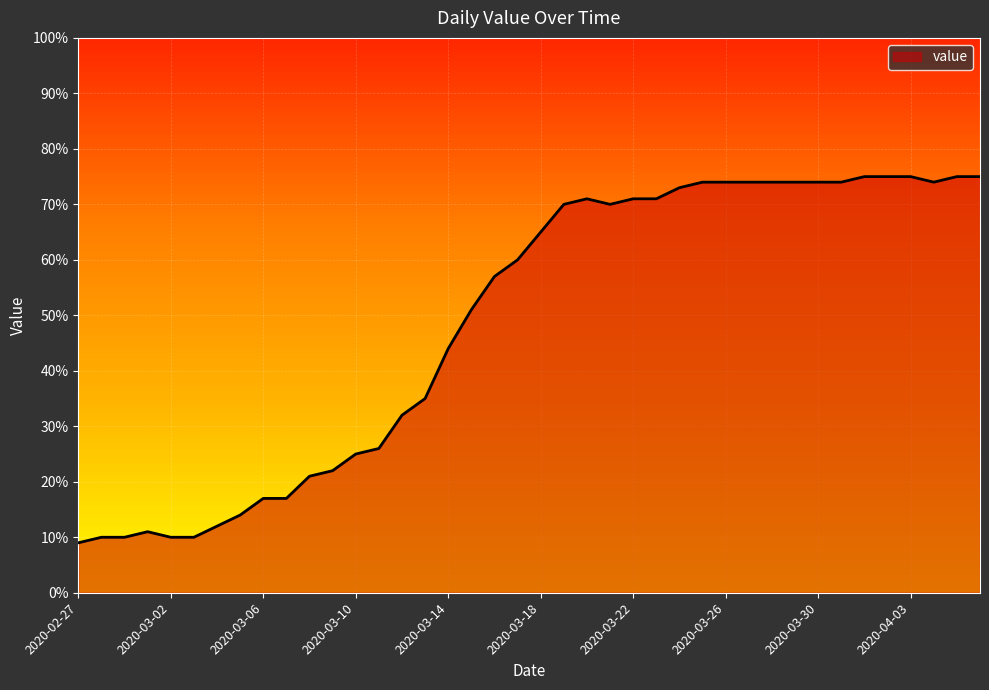

What is the smallest value displayed?

9